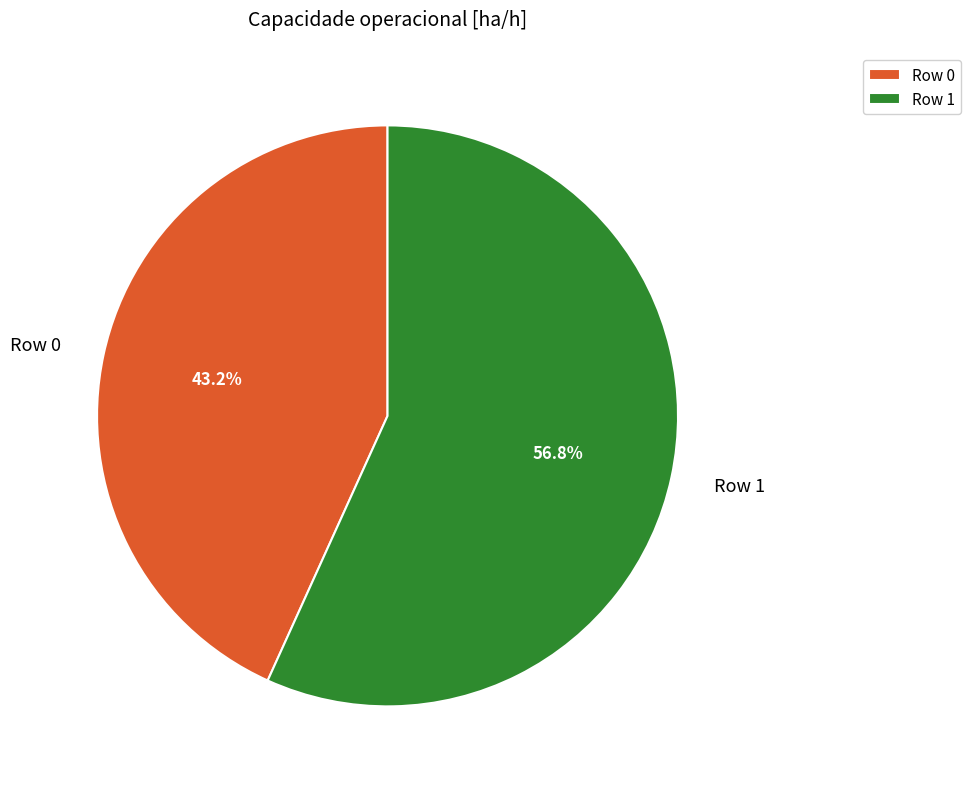

How much of the chart is everything except Row 0?

56.8%